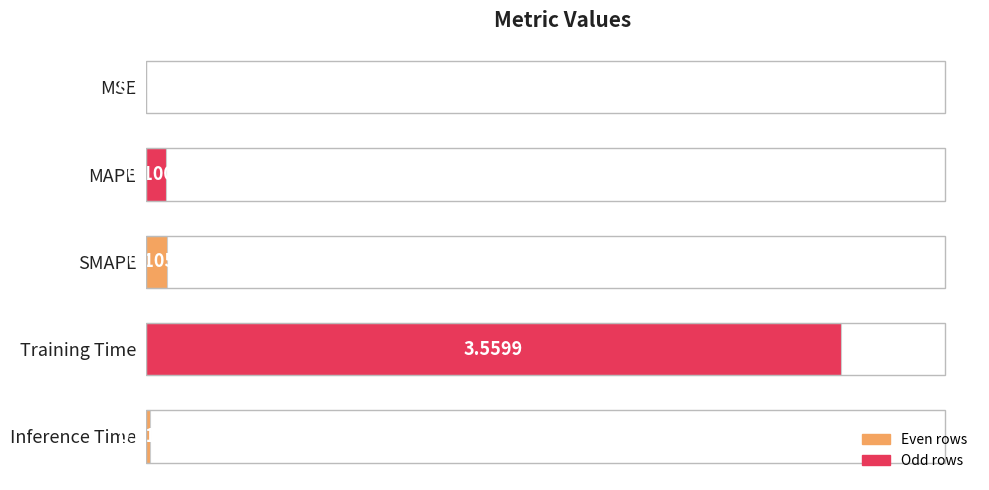

What is the change in value from SMAPE to Training Time?

+3.5